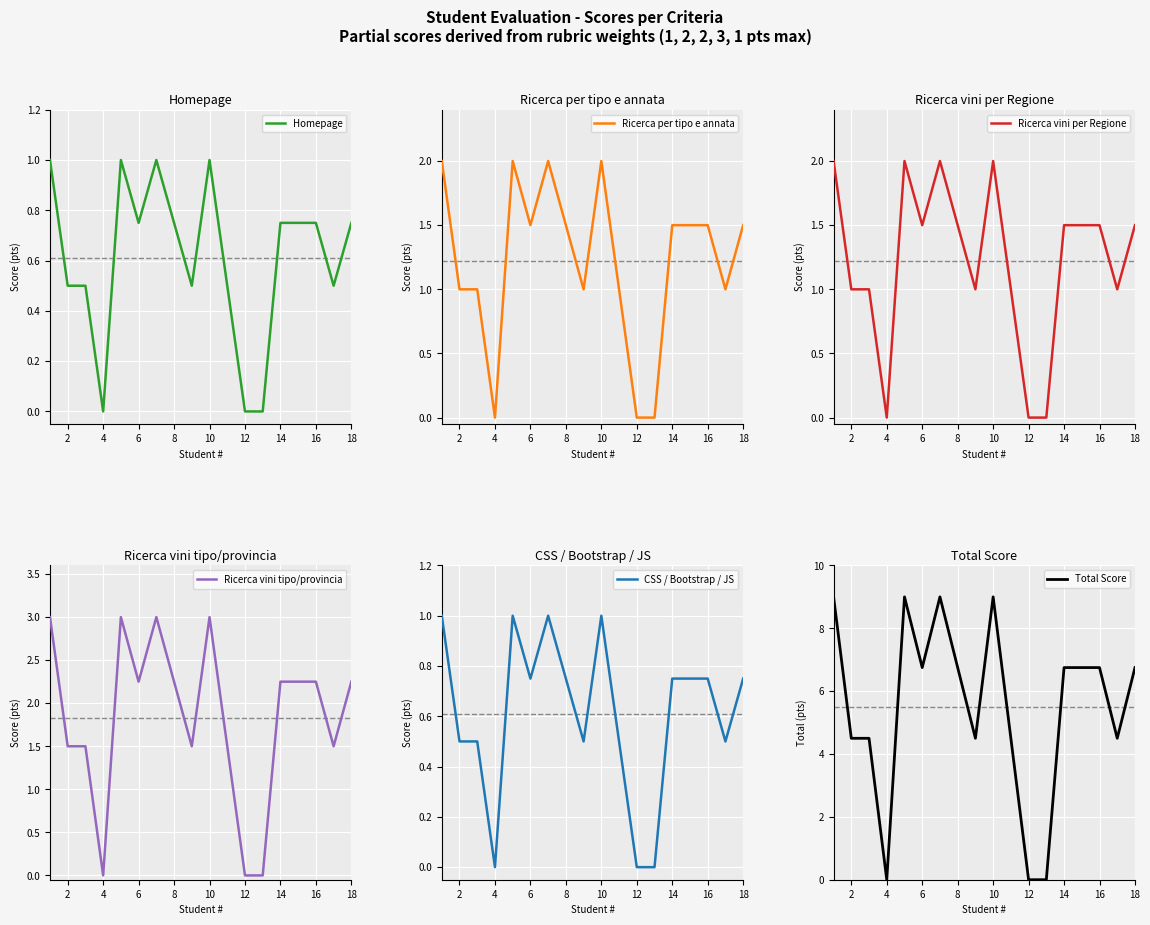

In Ricerca vini per Regione, how many points are lower than both neighbors (excluding endpoints)?

4